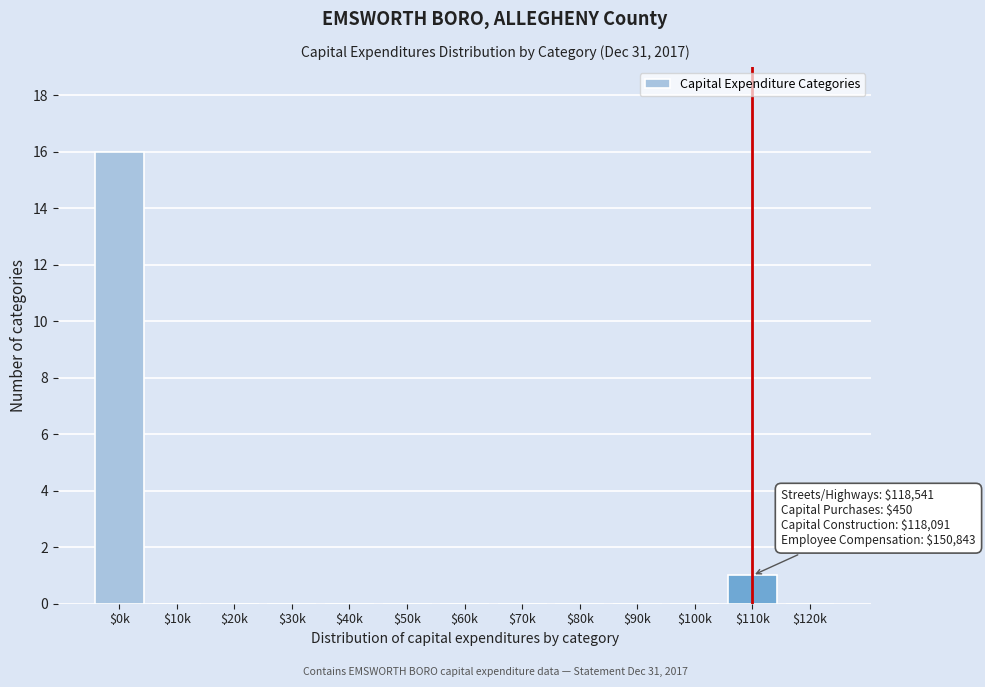

What is the maximum value shown in the chart?

16